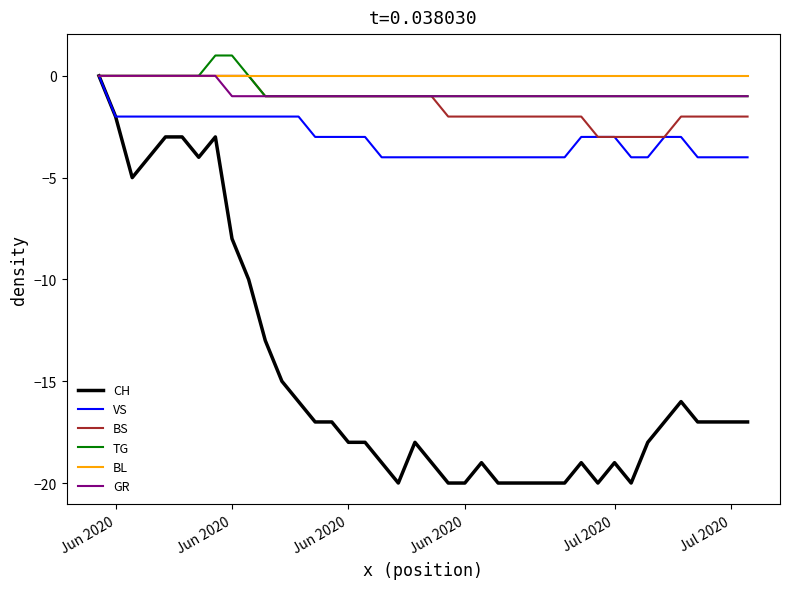

What is the minimum value shown in the chart?

-20